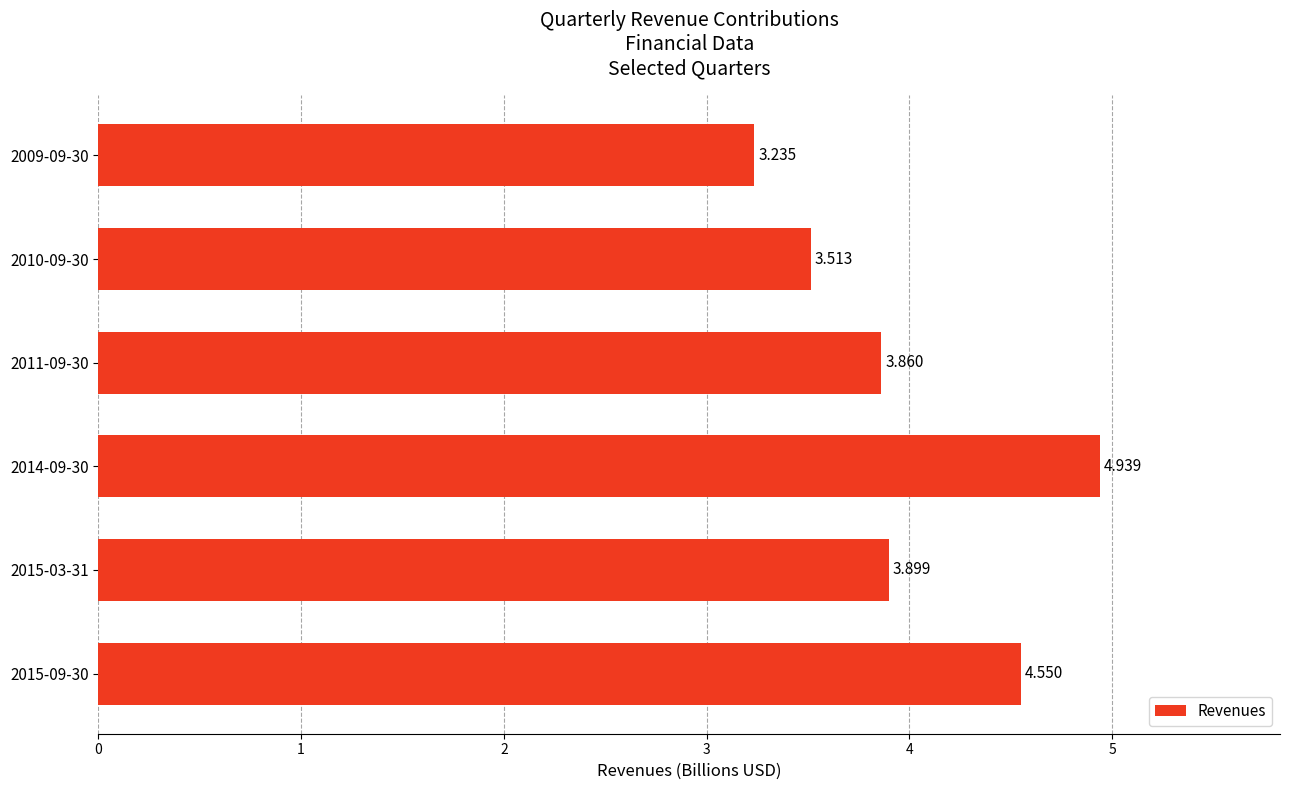

List the labels in order of value, largest first.

2014-09-30, 2015-09-30, 2015-03-31, 2011-09-30, 2010-09-30, 2009-09-30